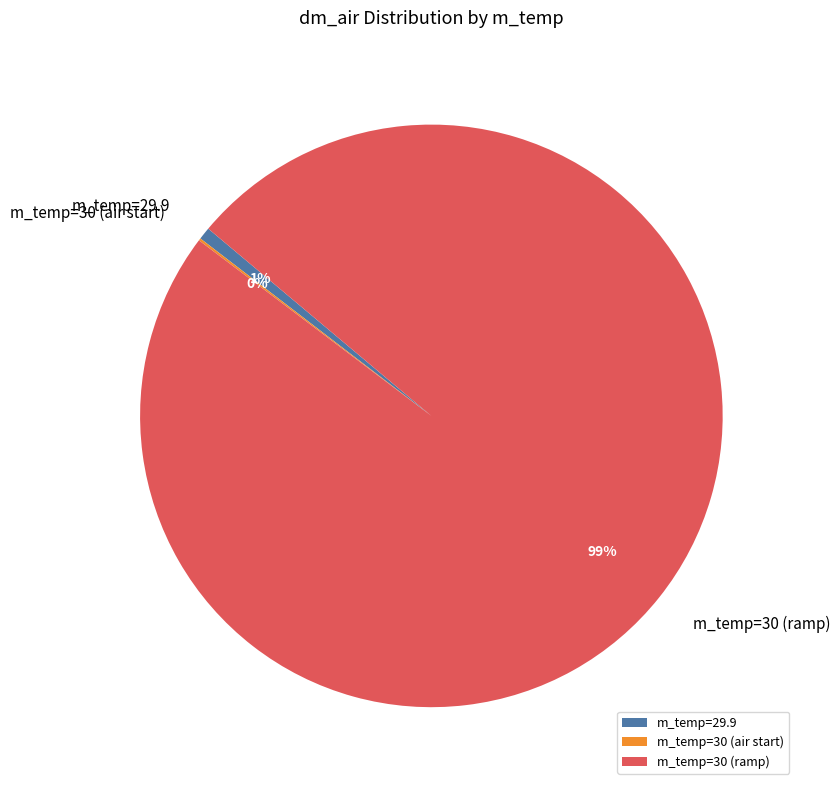

Which category has the biggest portion of the pie?

m_temp=30 (ramp)